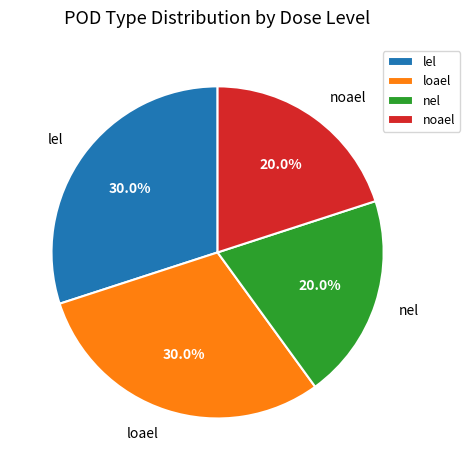

To the nearest percent, what percentage of the pie is nel?

20%